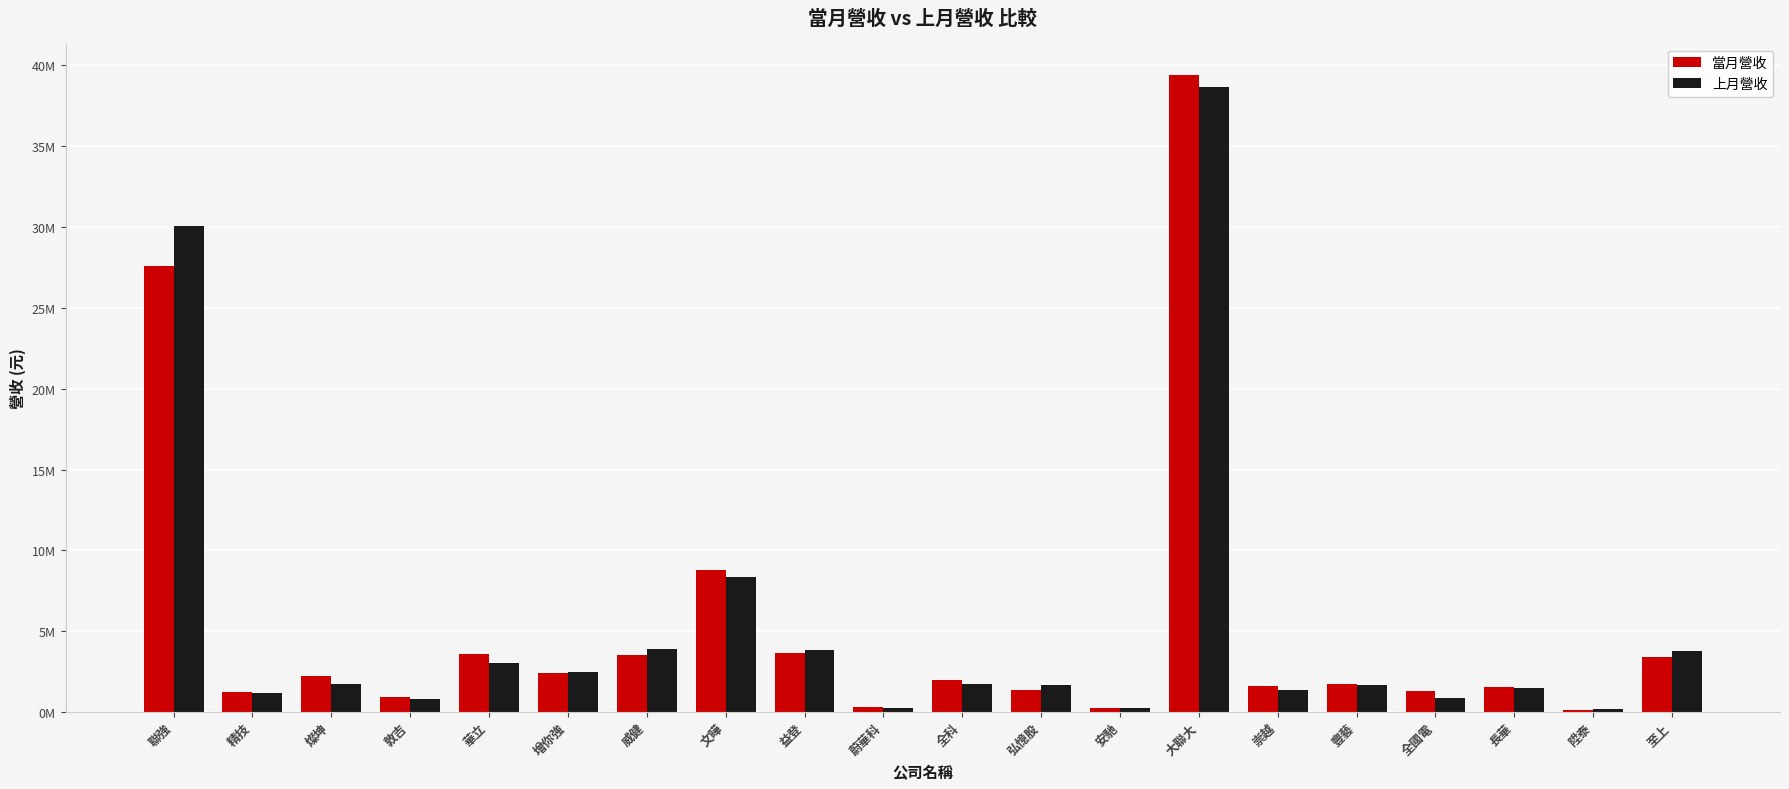

What are all the series names shown in the legend?

當月營收, 上月營收